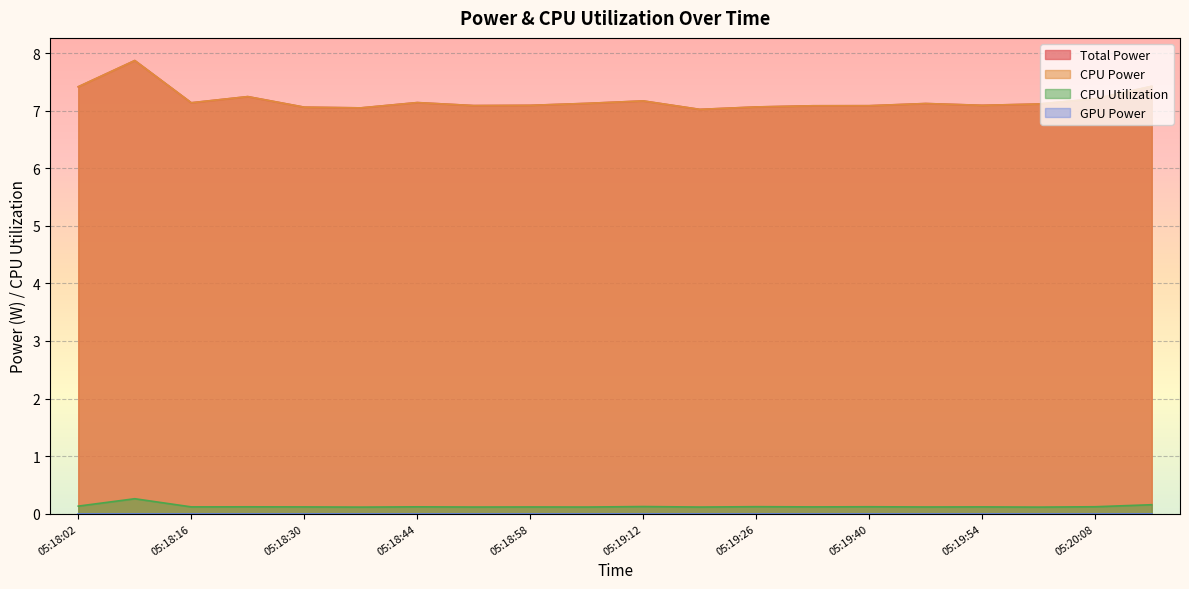

What is the difference between the Total Power values at 05:18:16 and 05:19:26?

0.1